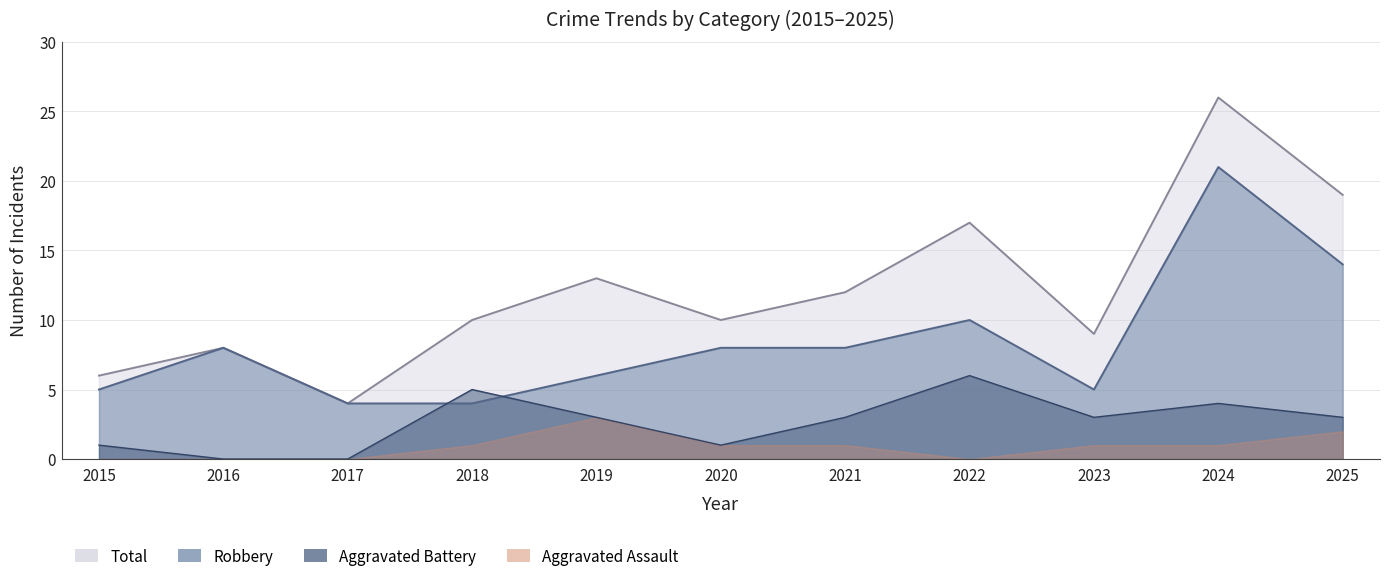

What is the sum of the Robbery values at 2020 and 2025?

22